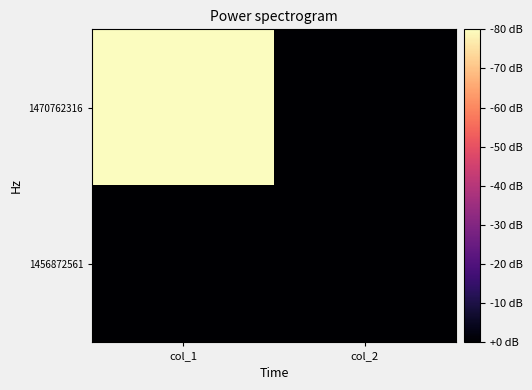

Between col_1 and col_2, which series saw the biggest shift?

1470762316